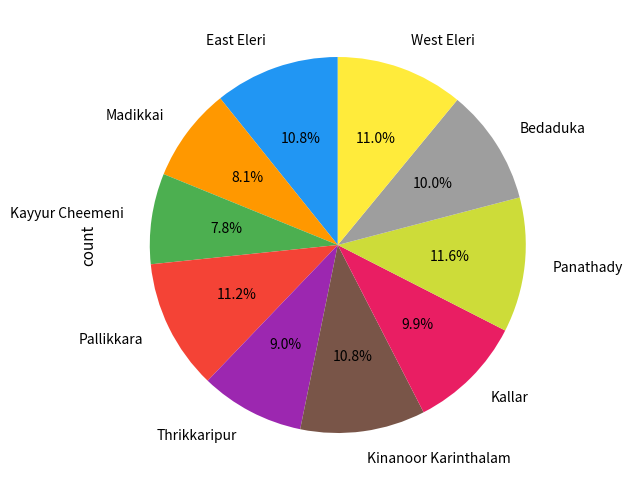

Does Panathady account for over 50% of the chart?

No